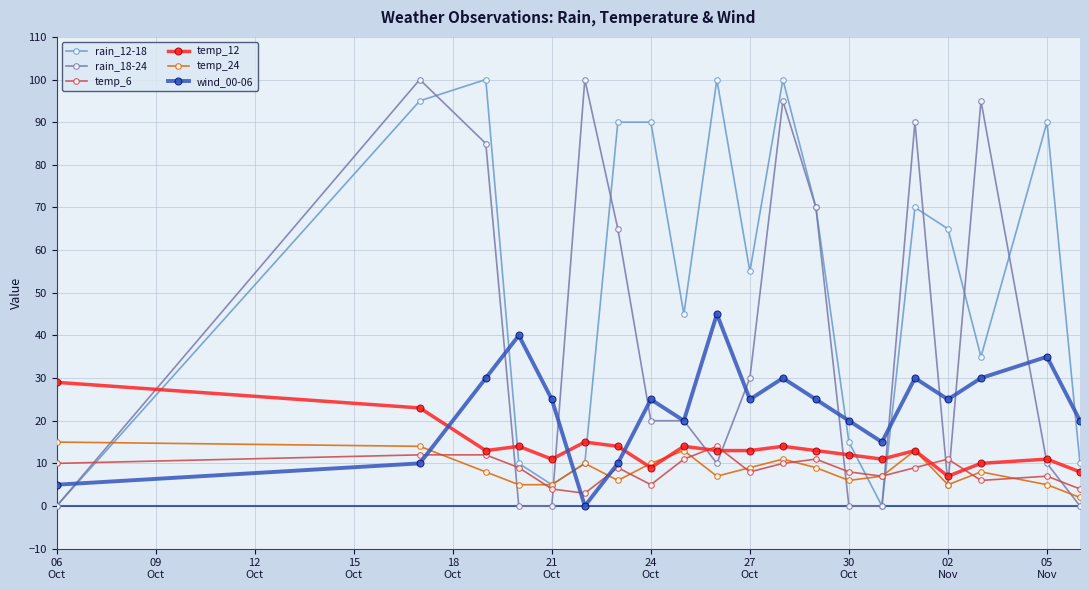

True or false: rain_18-24 has more than 2 points higher than both neighbors.

True